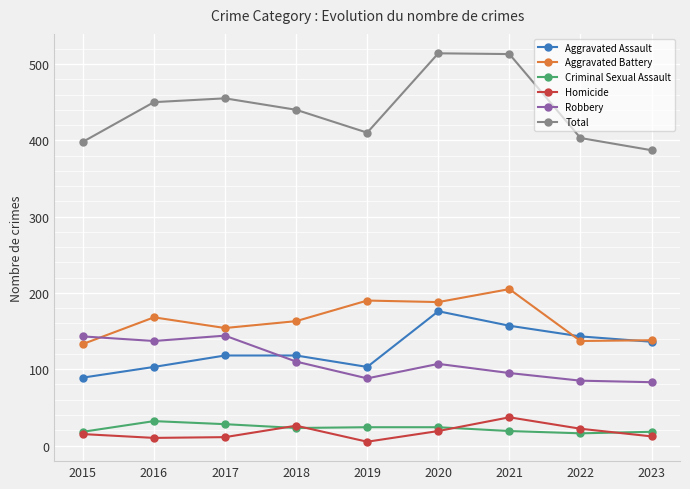

True or false: Homicide and Criminal Sexual Assault cross at least once.

True